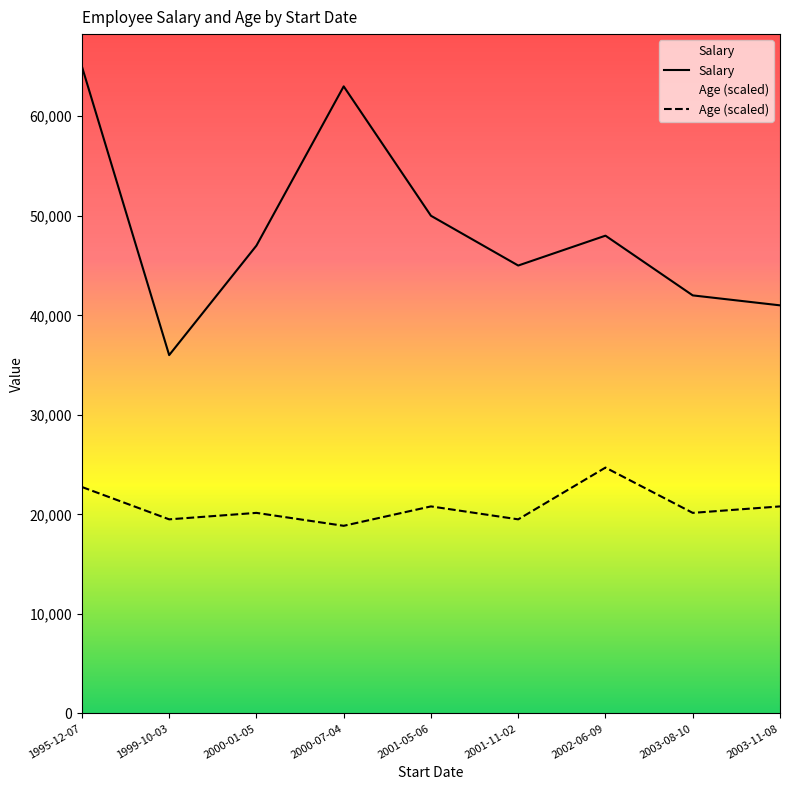

How many data points in Salary are above 47000?

4